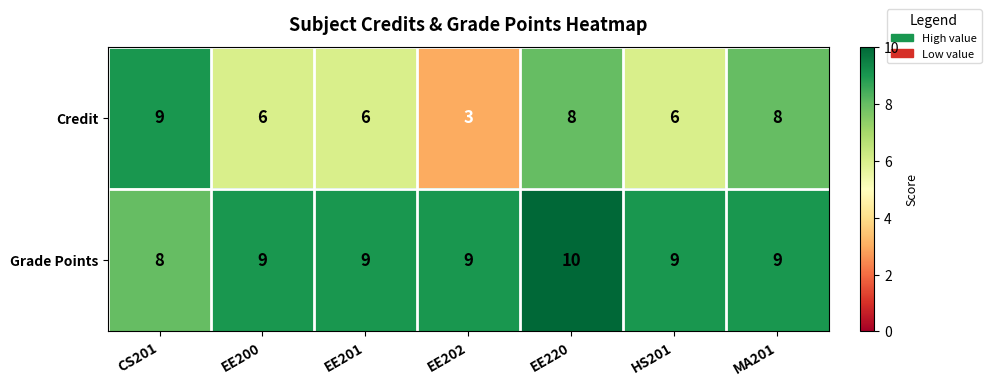

What is the approximate value of Grade Points at MA201?

9